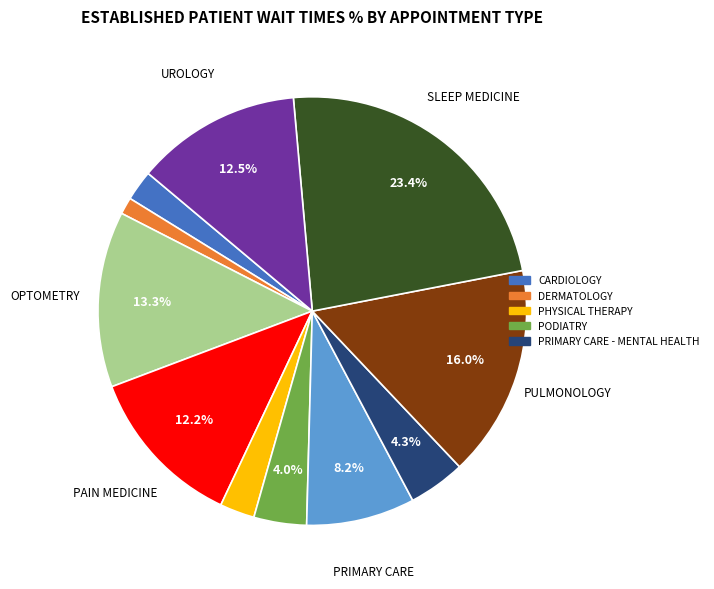

Is there any slice that represents more than half of the pie?

No